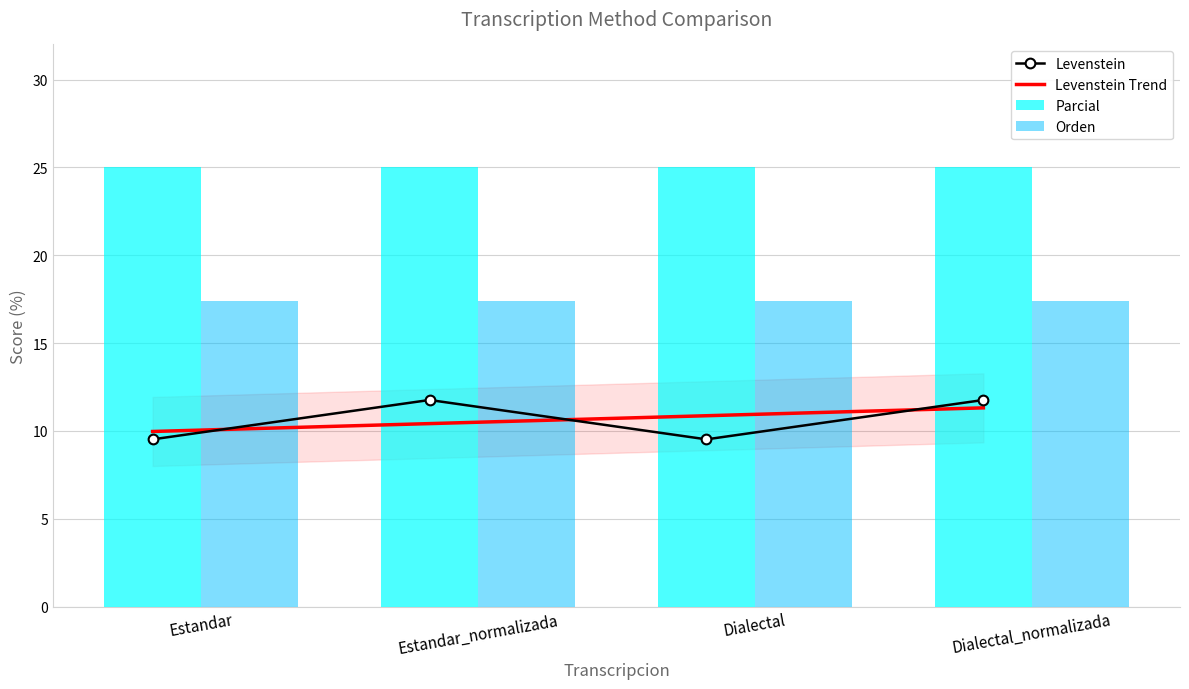

Are the bars horizontal?

No